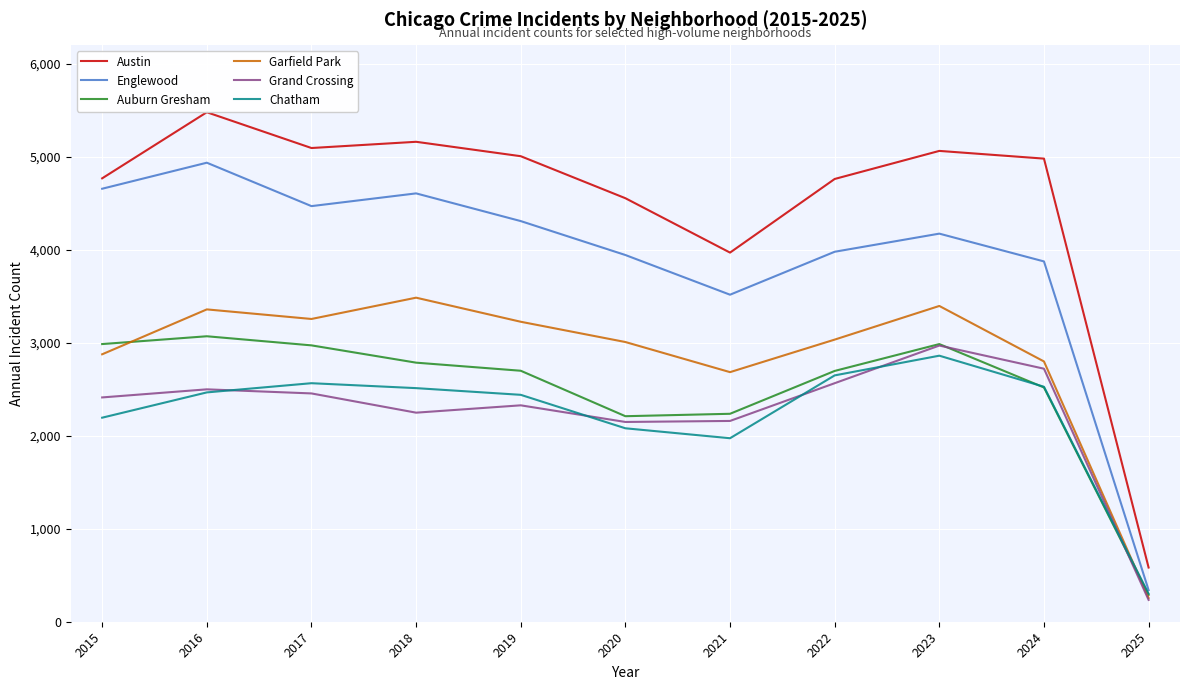

Which series has the largest range (max minus min)?

Austin